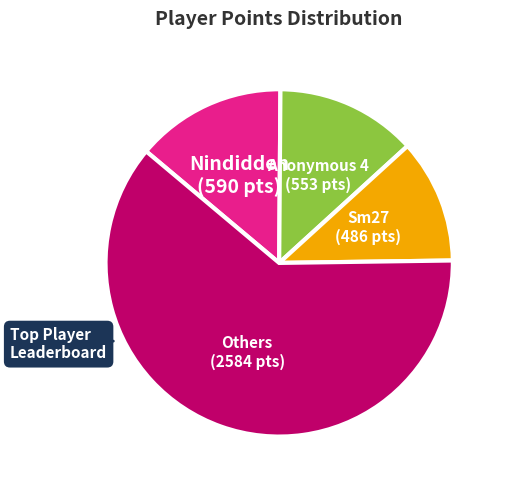

Is there any slice that represents more than half of the pie?

Yes